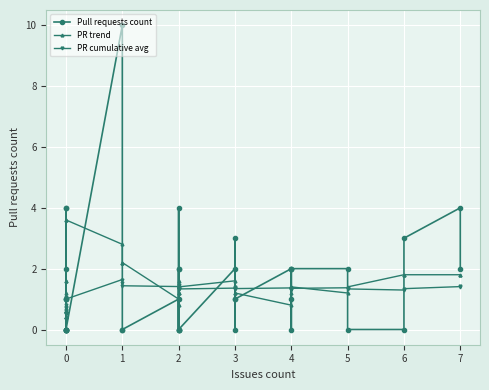

The value of Pull requests count at 0 is -6.1. True or false?

False